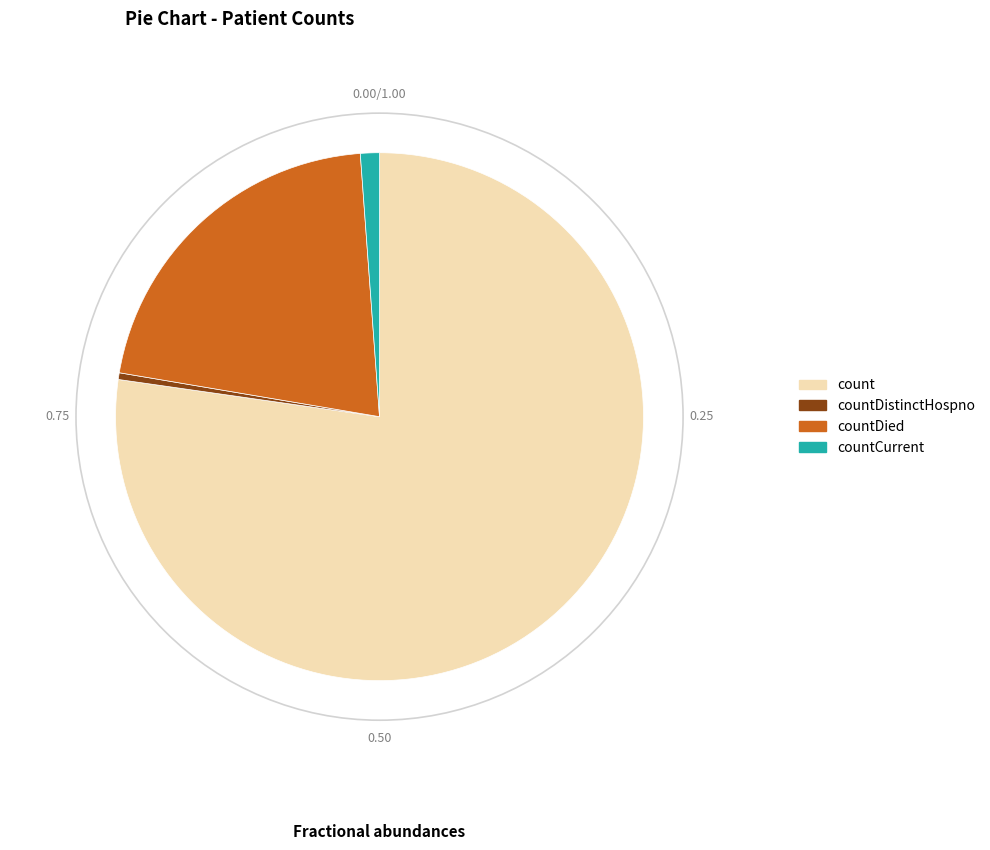

Does count represent more than half of the total?

Yes